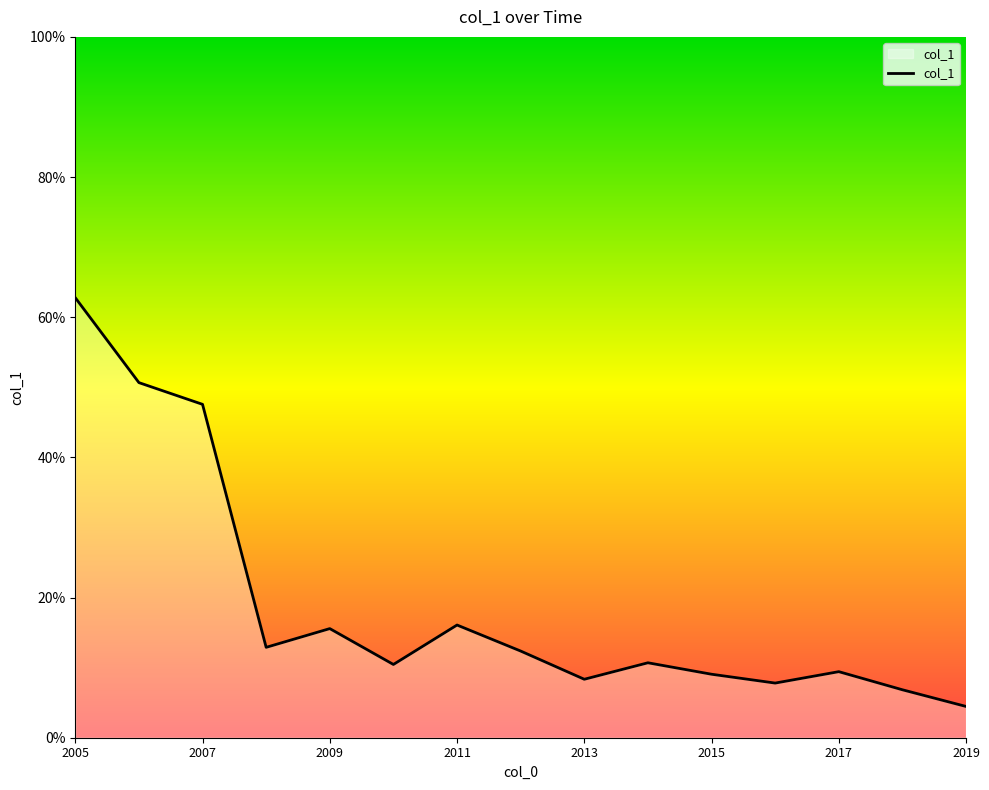

What is the difference between the maximum and second lowest values?

0.6